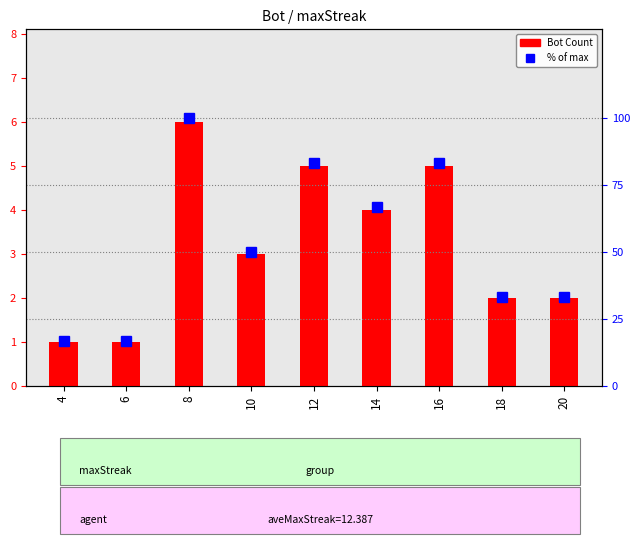

How many values in the % of max series exceed 50?

4